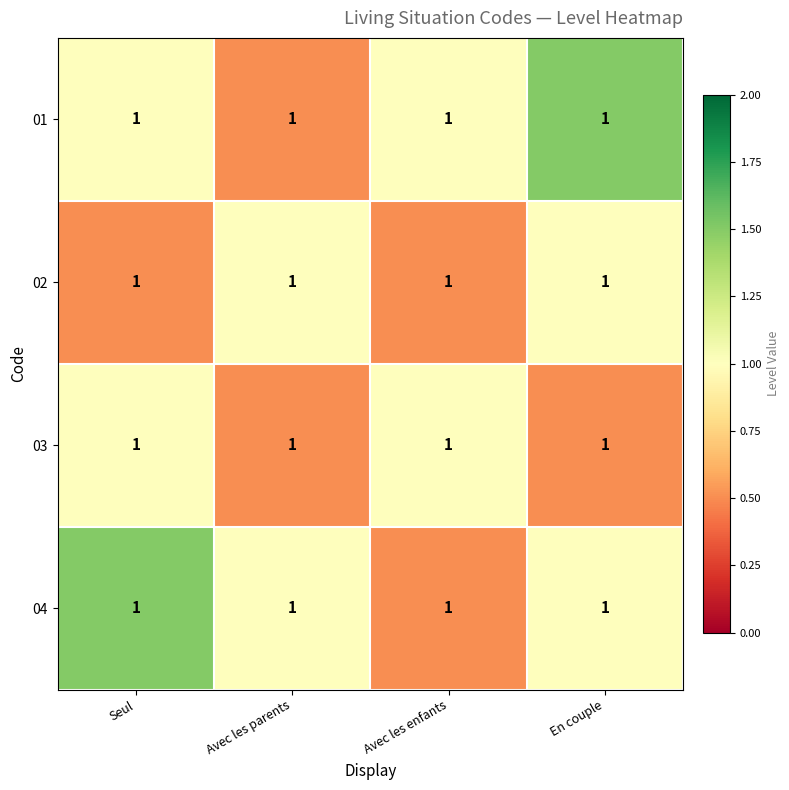

How many data points in 01 are above 1?

1